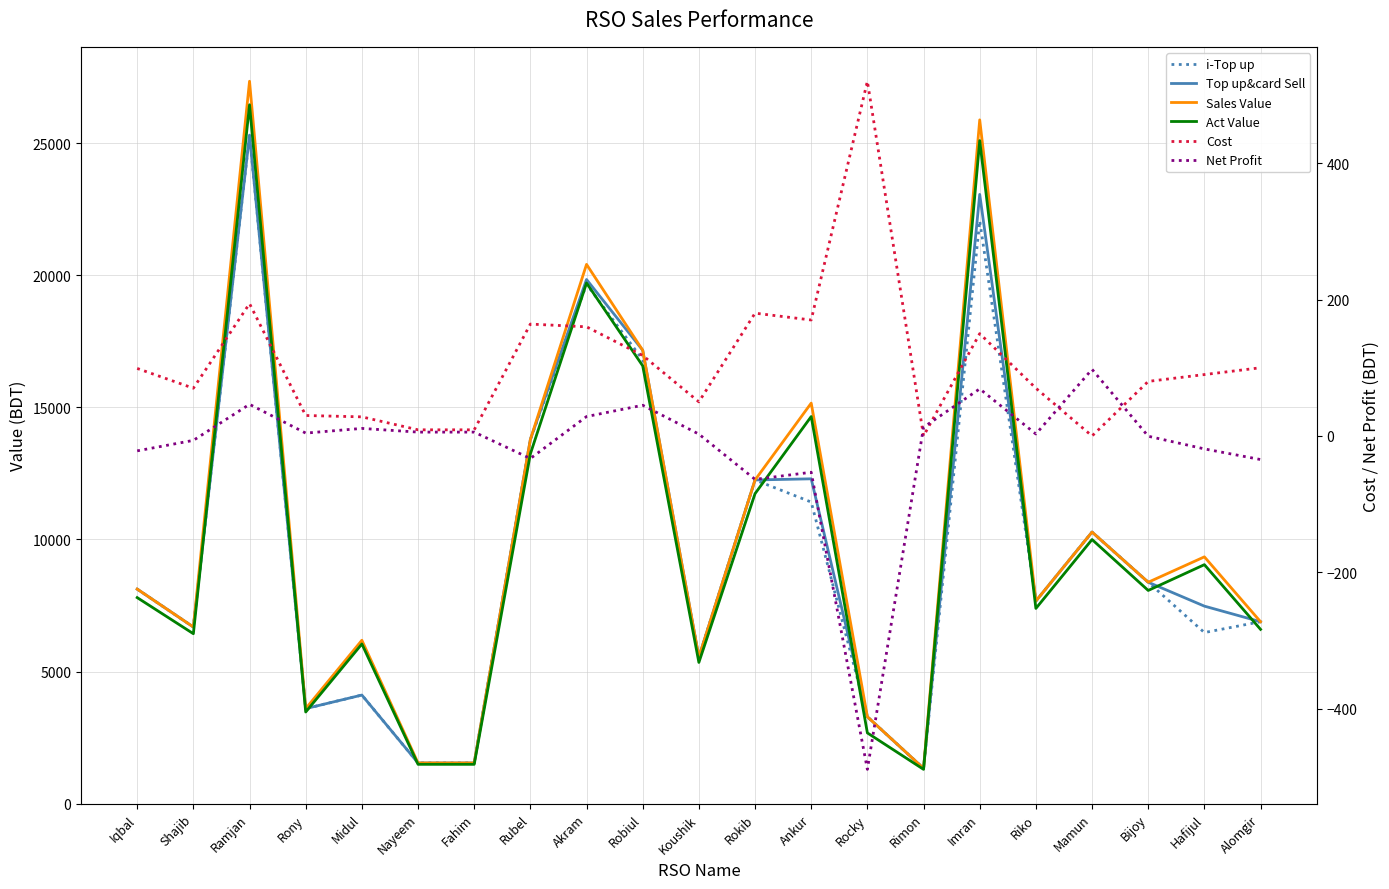

What is the smallest value displayed?

-488.7